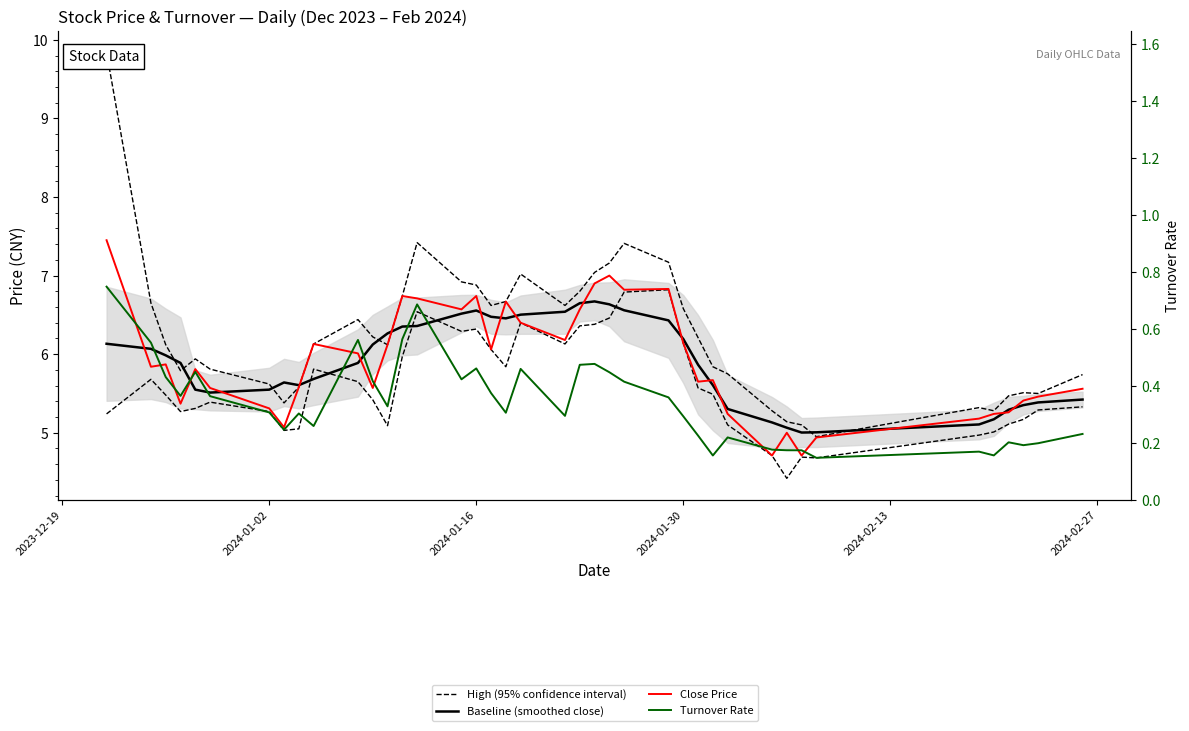

True or false: Turnover Rate and High (95% confidence interval) cross at least once.

False